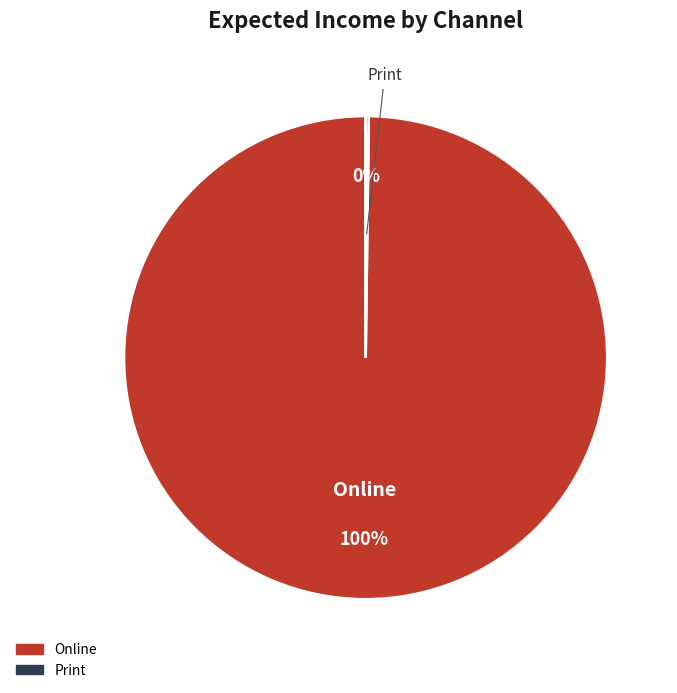

Does any single category account for the majority?

Yes